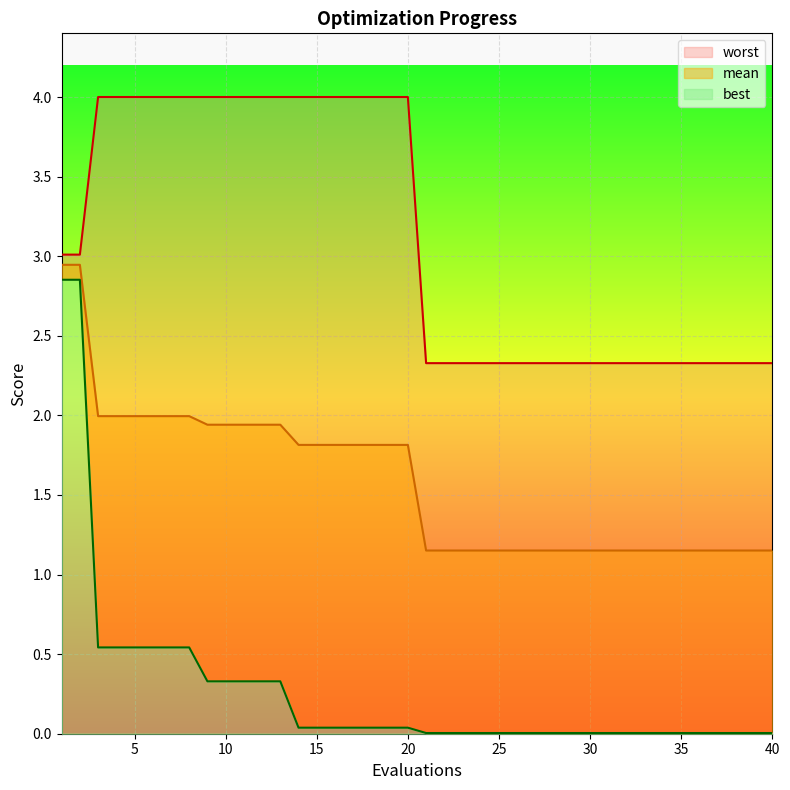

Rank the series by their average value, from highest to lowest.

worst, mean, best